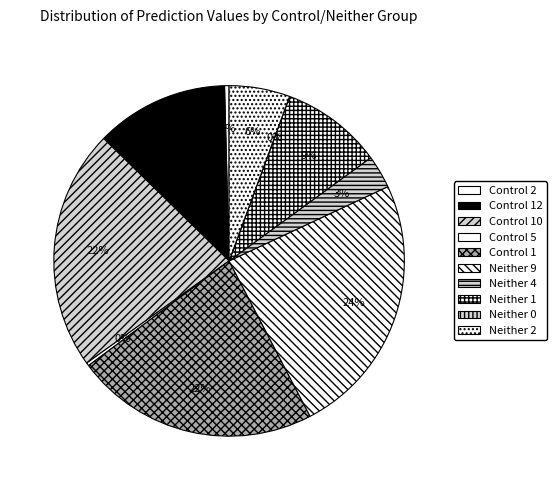

True or false: Neither 9 accounts for 24% of the total.

True